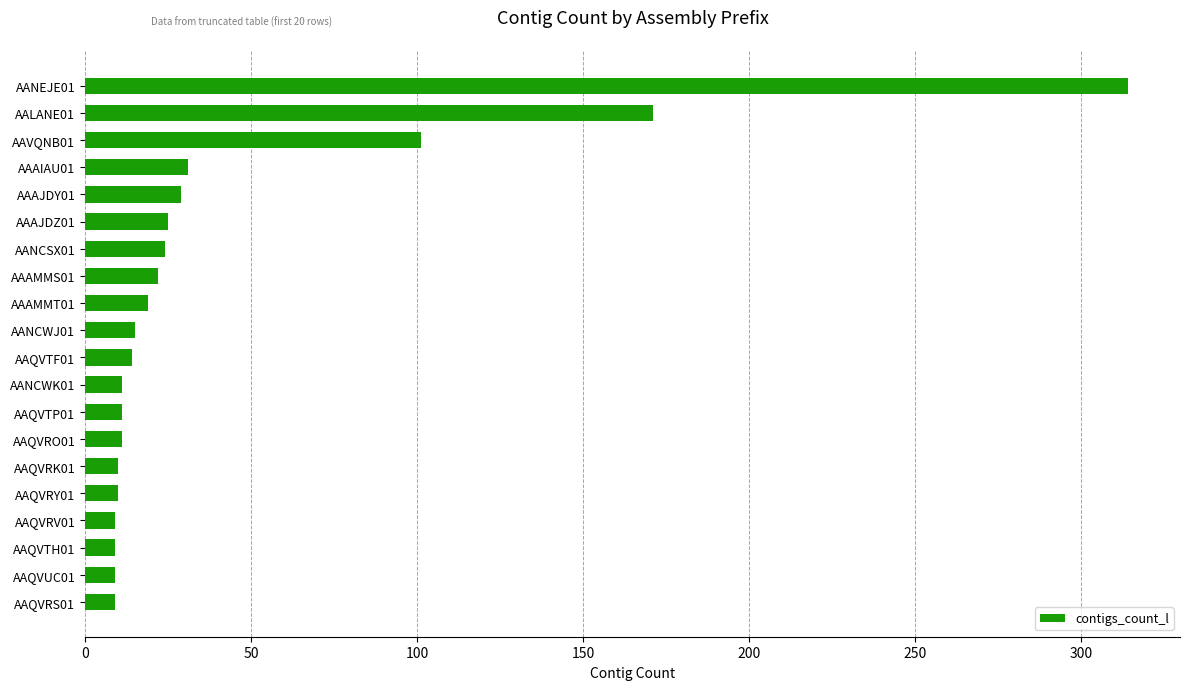

What is the sum of the values at AAQVRS01 and AANCWJ01?

24